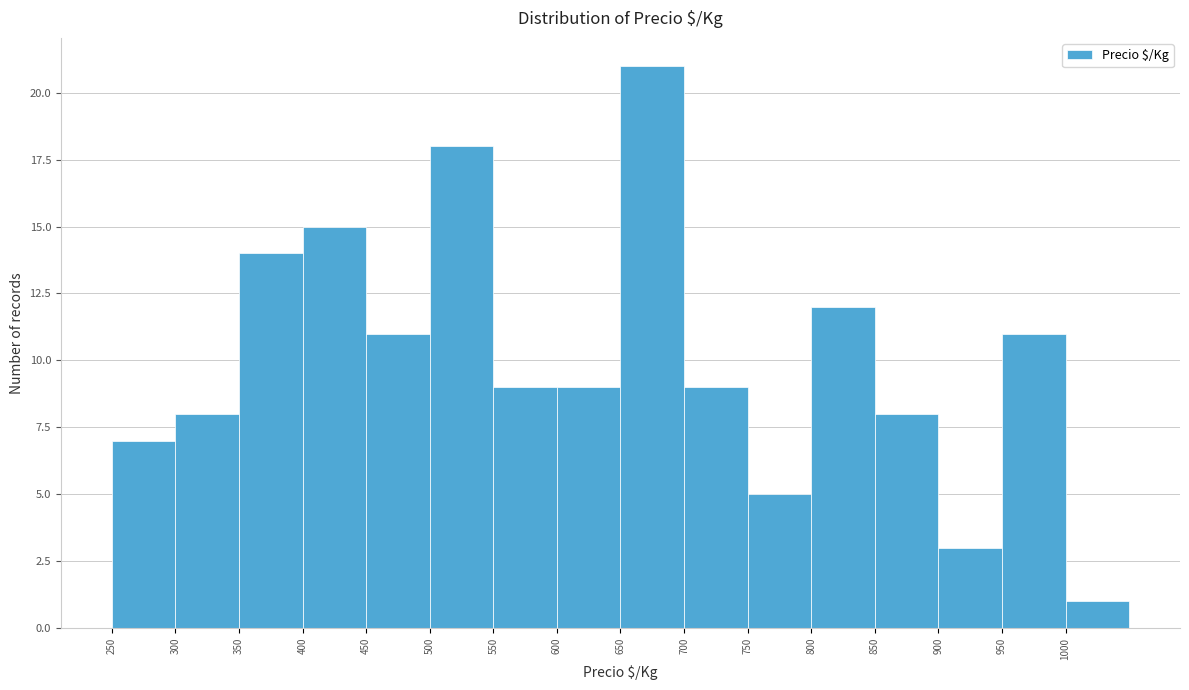

Which range on the x-axis has the tallest bar?

650 to 700